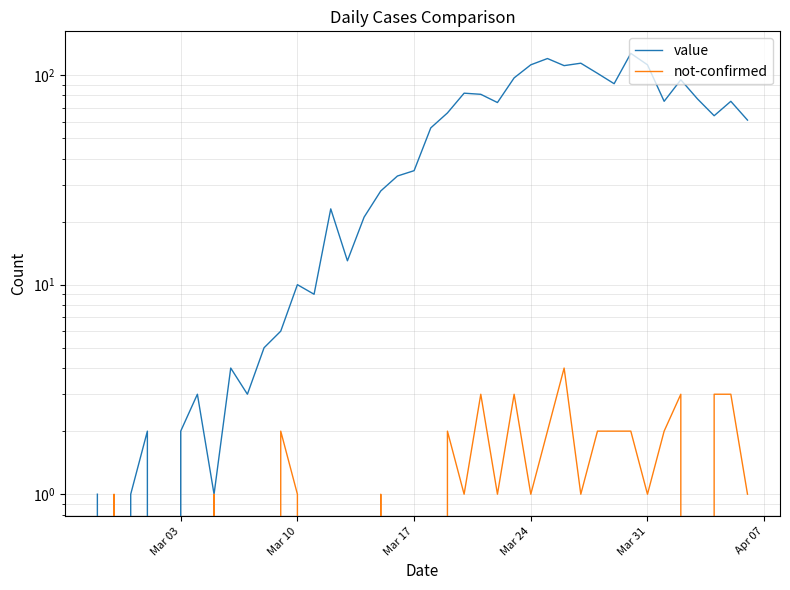

What is the sum of all value values?

1992